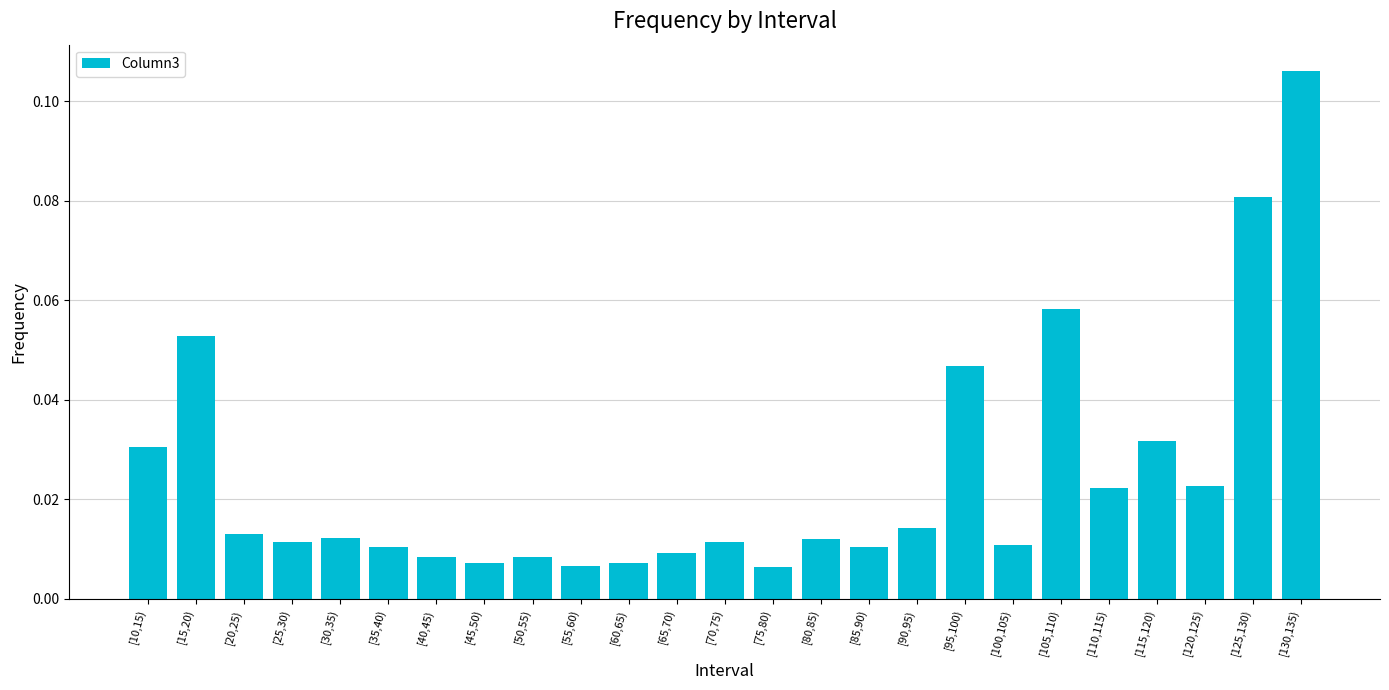

What is the label of the 3rd bar from the left?

[20,25)